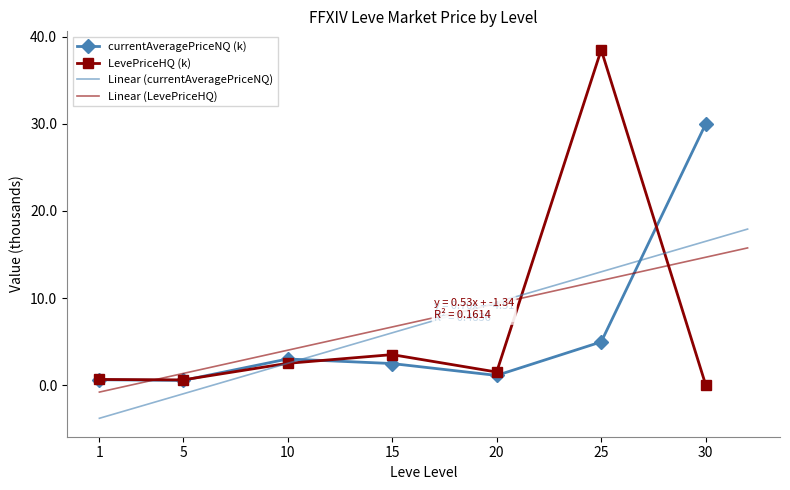

Between 10 and 1, which is larger?

10